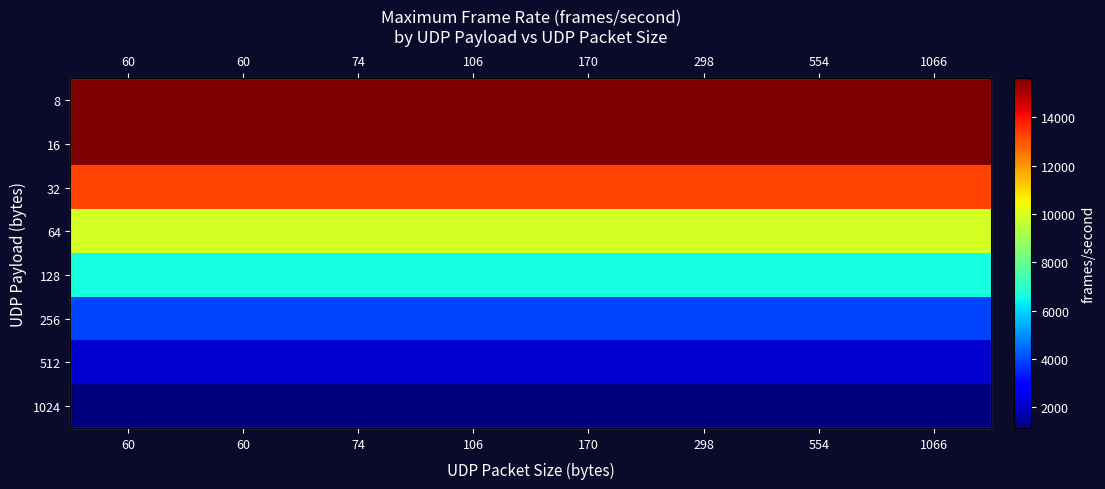

What is the maximum value shown in the chart?

15625.0